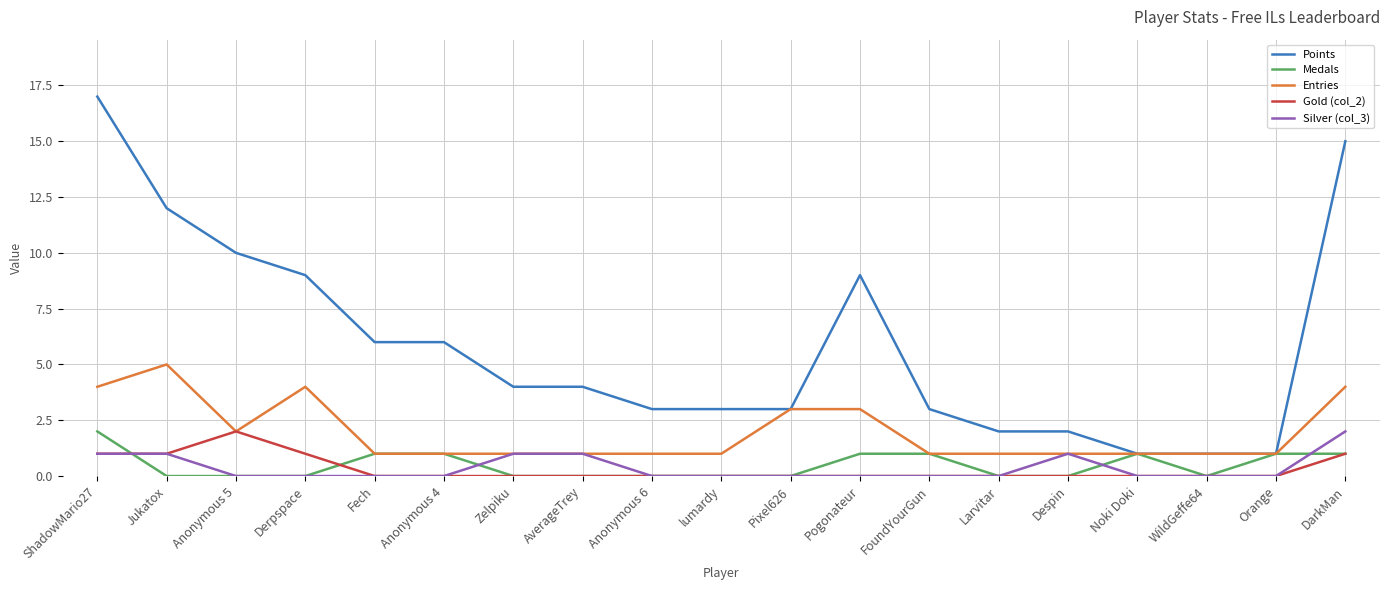

The value of Entries at Anonymous 6 is 1. True or false?

True